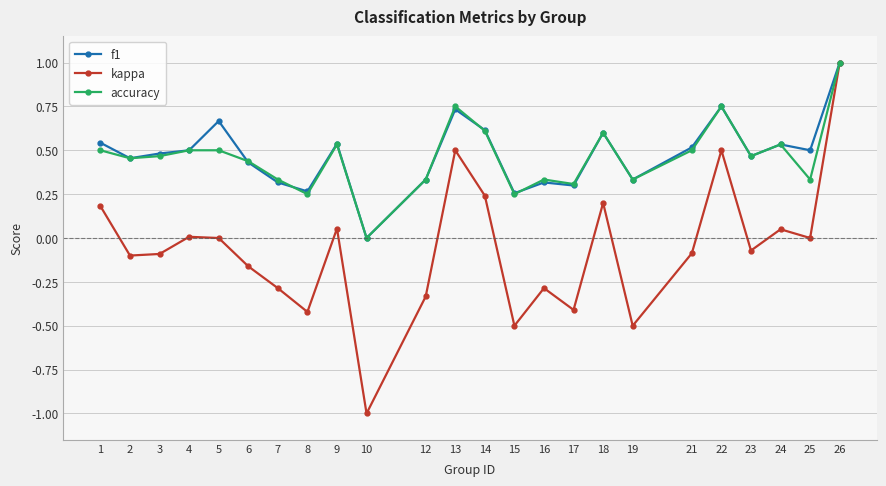

Which label corresponds to the smallest value in the chart?

10